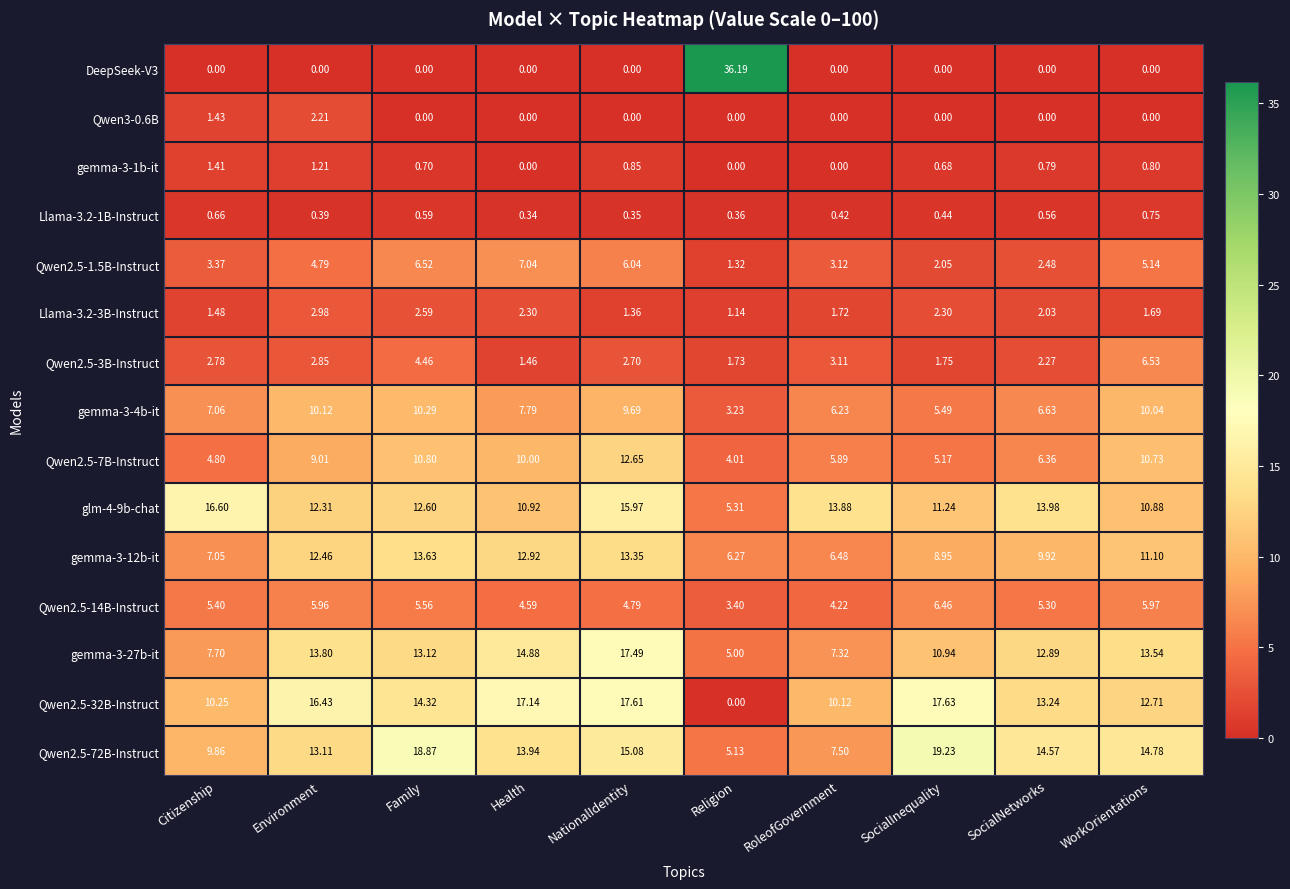

Is the value of gemma-3-12b-it at RoleofGovernment greater than the value of Qwen2.5-7B-Instruct at SocialNetworks?

Yes